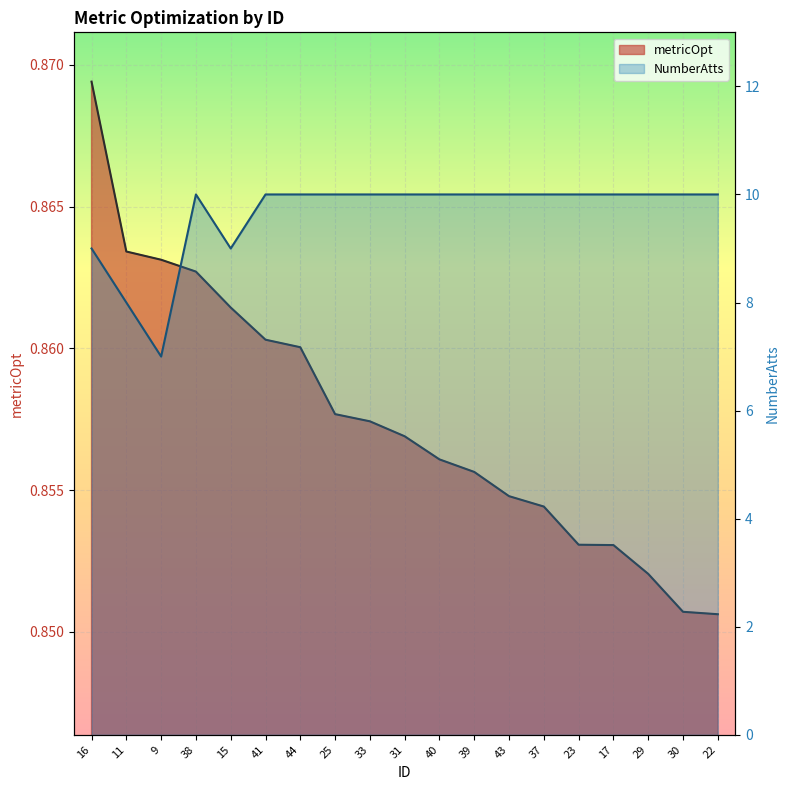

Which series changed the most between 44 and 43?

metricOpt